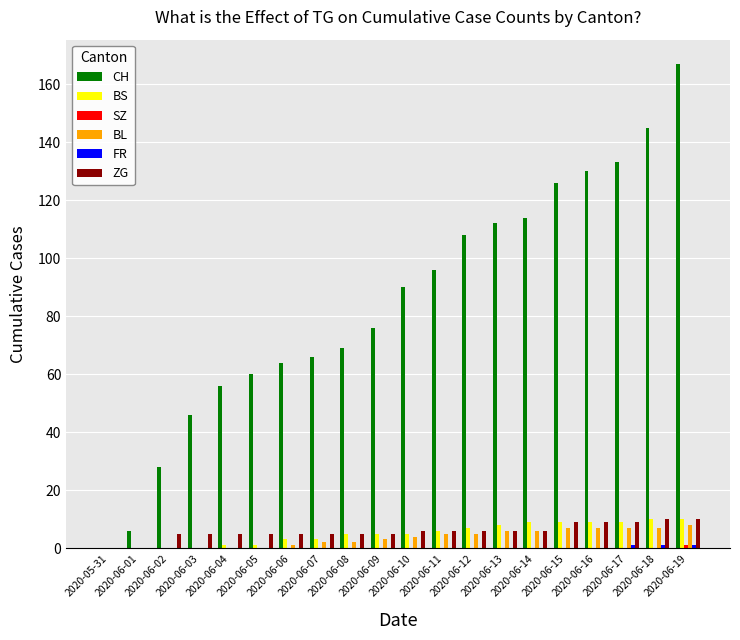

What is the sum of all ZG values?

117